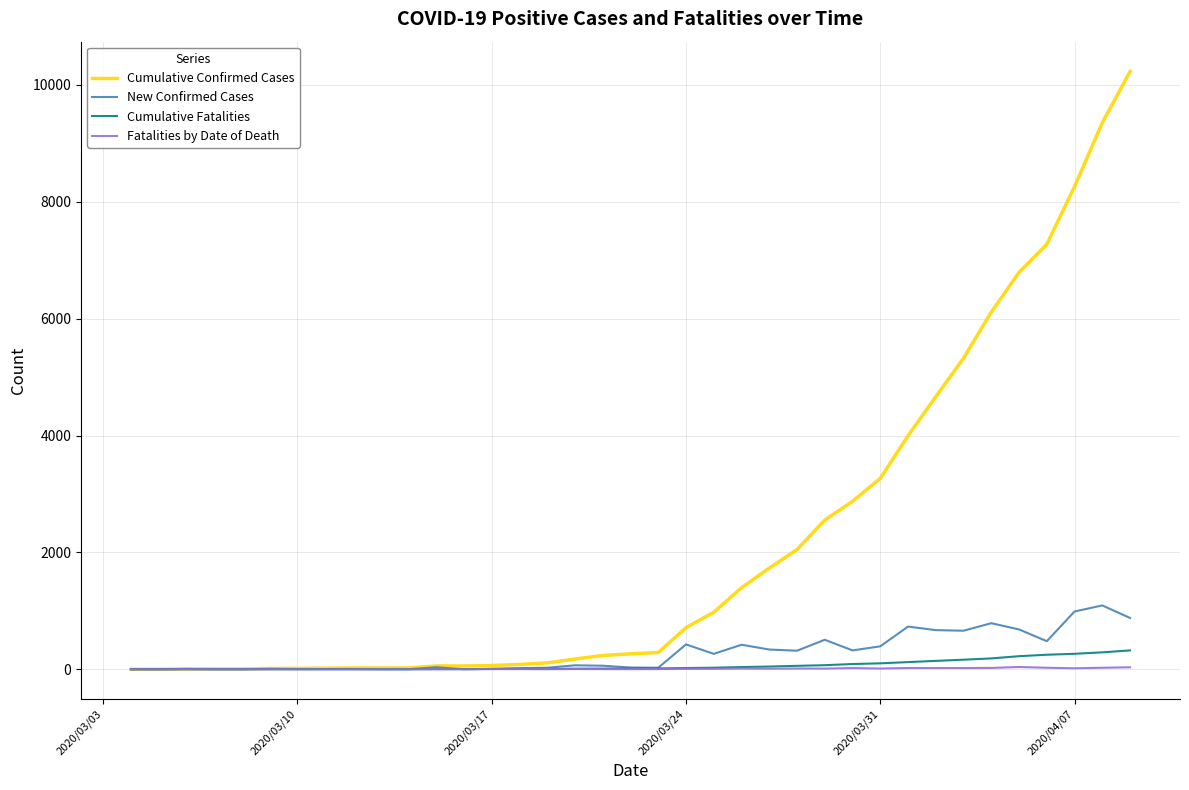

What is the difference between the maximum and second lowest values in the Cumulative Confirmed Cases series?

10230